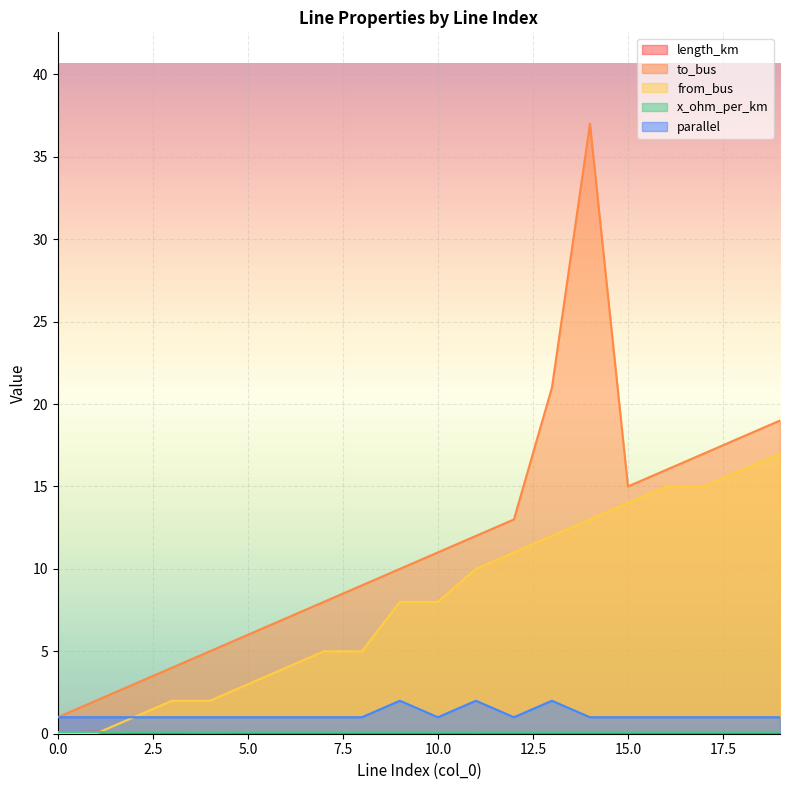

Does the chart display data point markers on the line(s)?

No